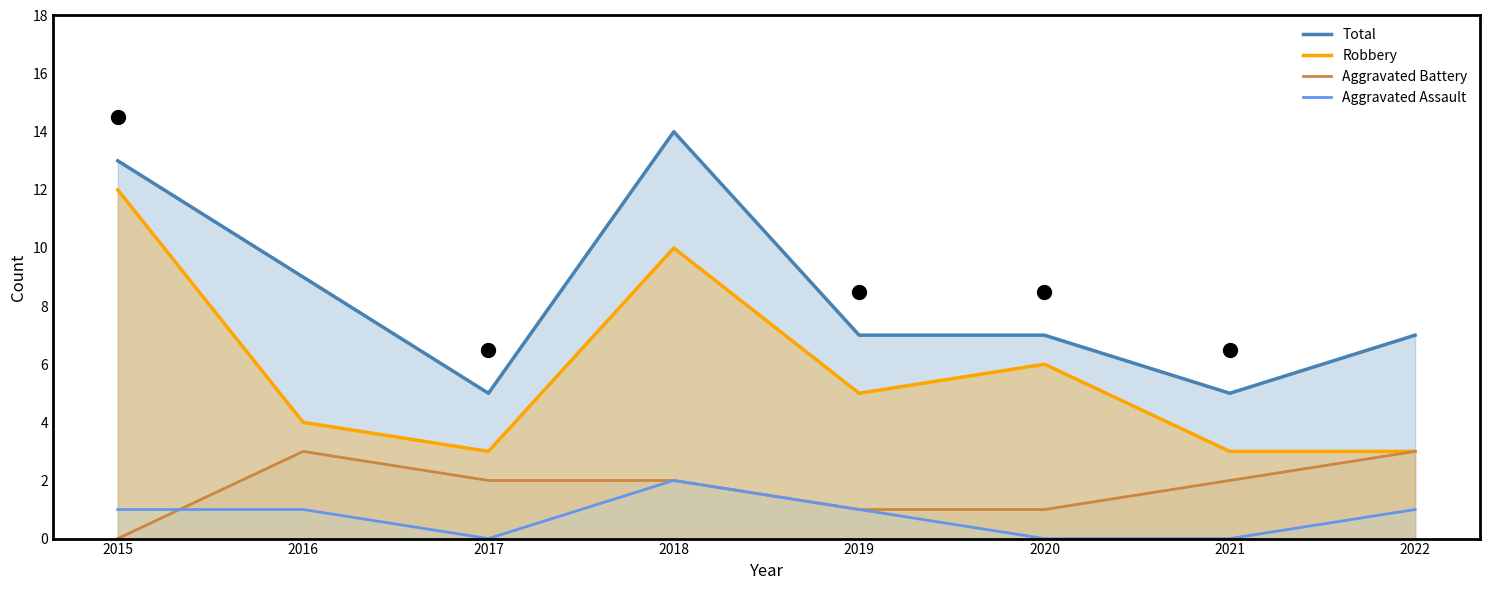

Rank the series at 2022 from highest to lowest value.

Total, Robbery, Aggravated Battery, Aggravated Assault